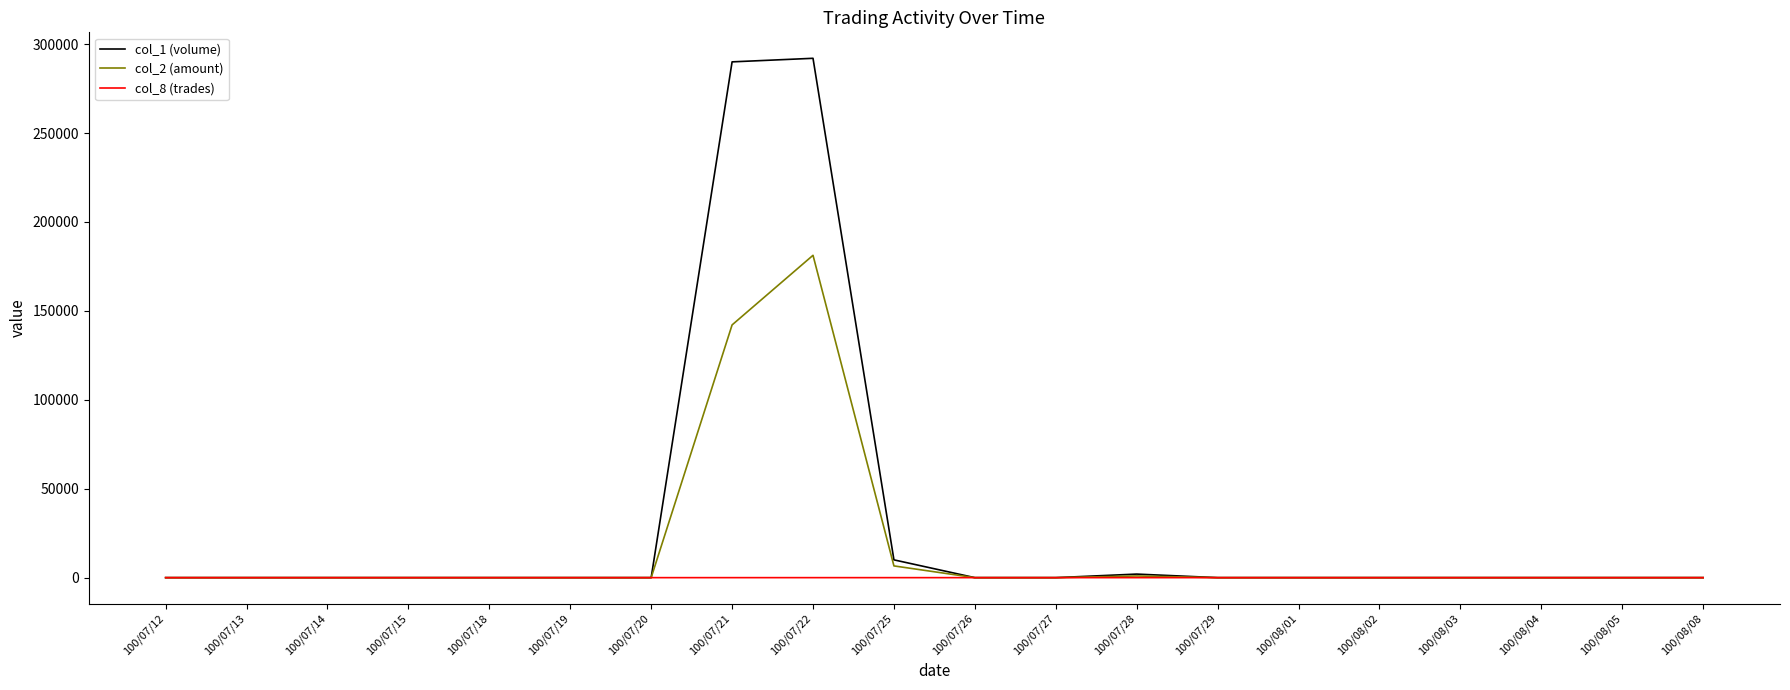

How many lines are shown in the chart?

3